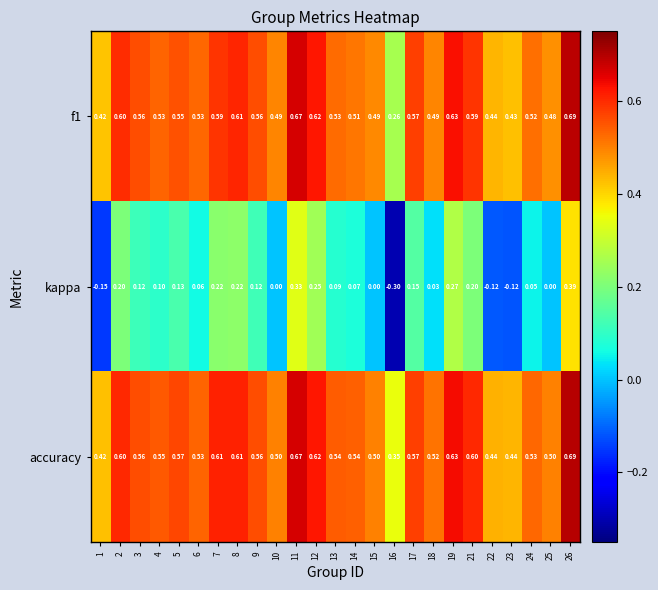

Is the value of kappa at 17 greater than the value of accuracy at 26?

No